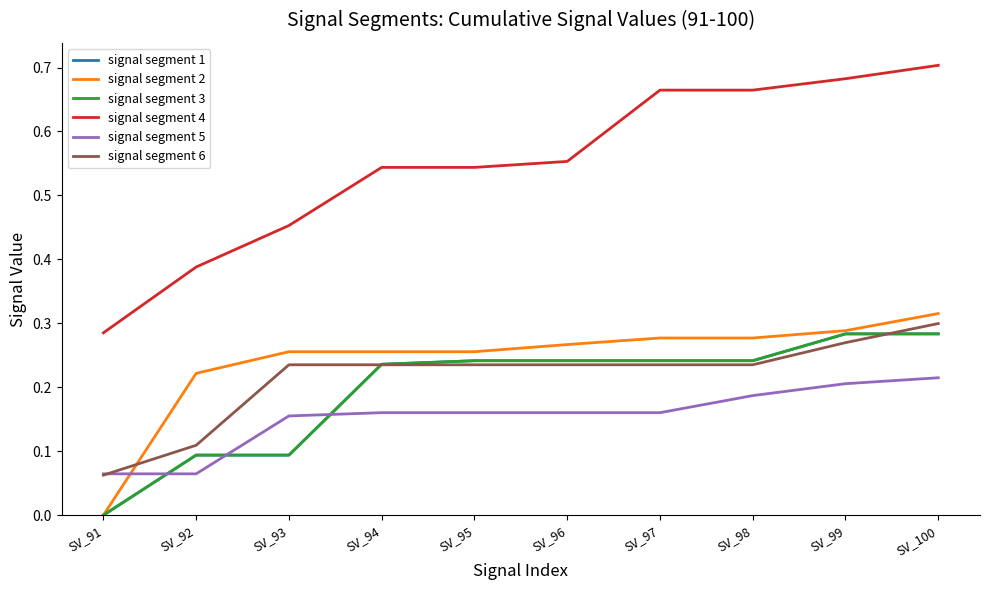

The value of signal segment 4 at SV_95 is 0.5. True or false?

True